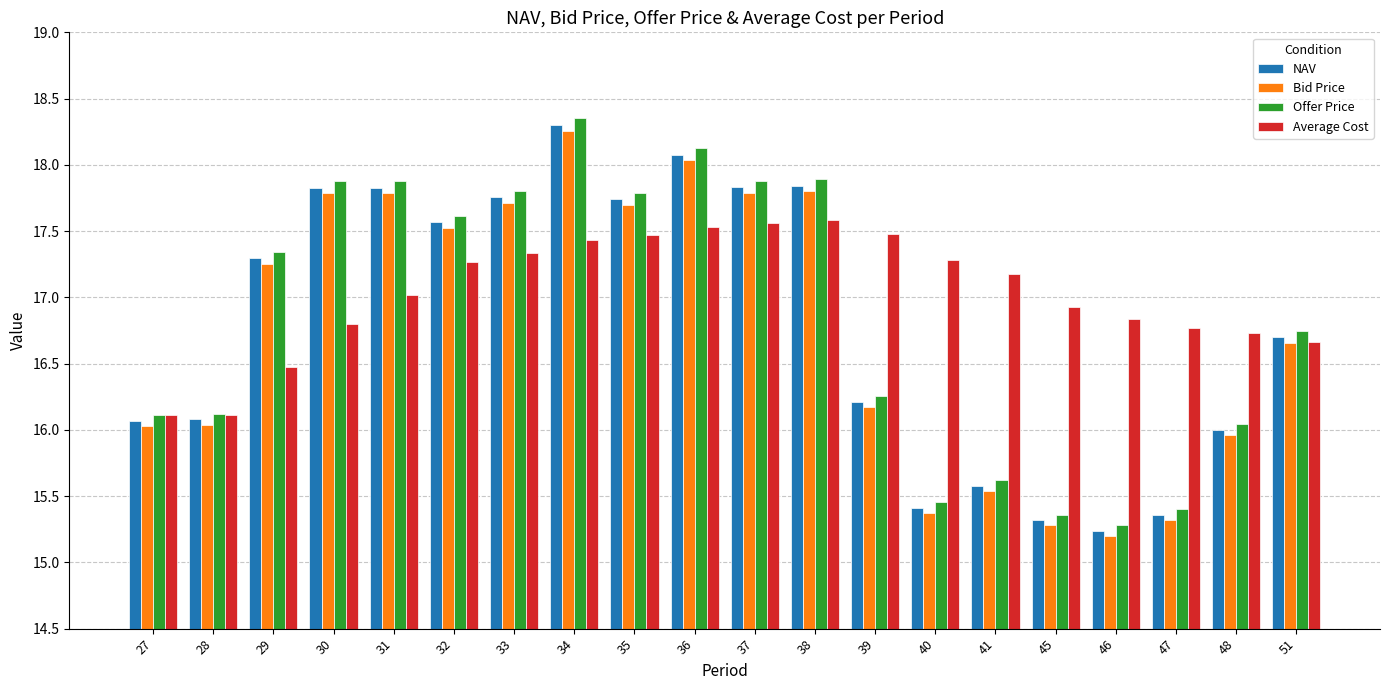

What is the sum of the Bid Price values at 35 and 27?

33.7